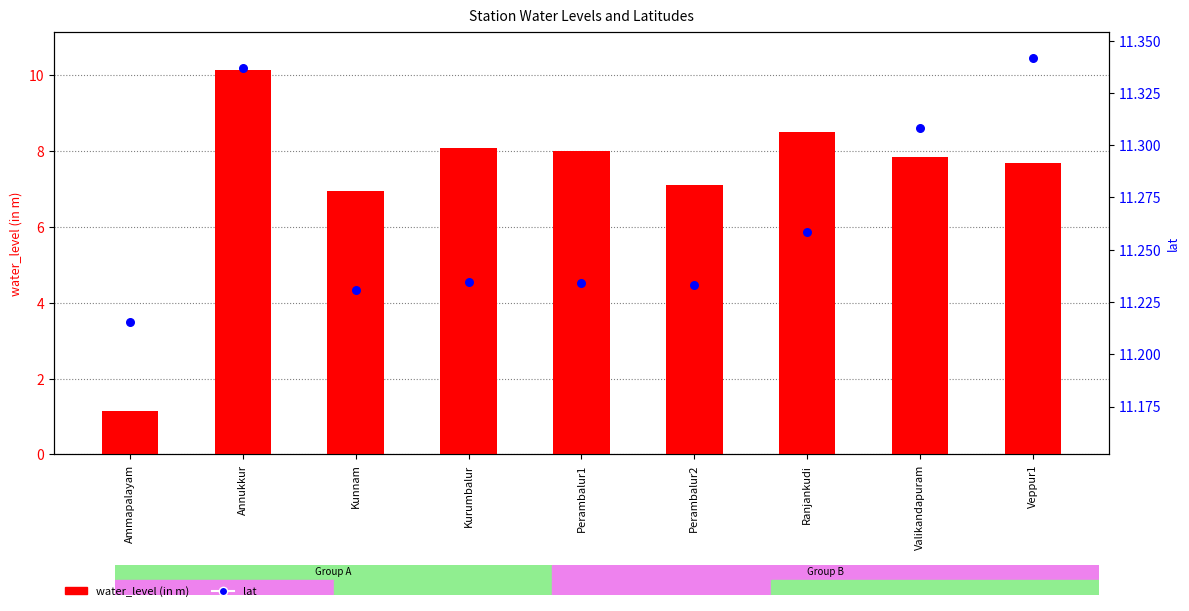

Which series reaches the minimum Y coordinate?

water_level (in m)